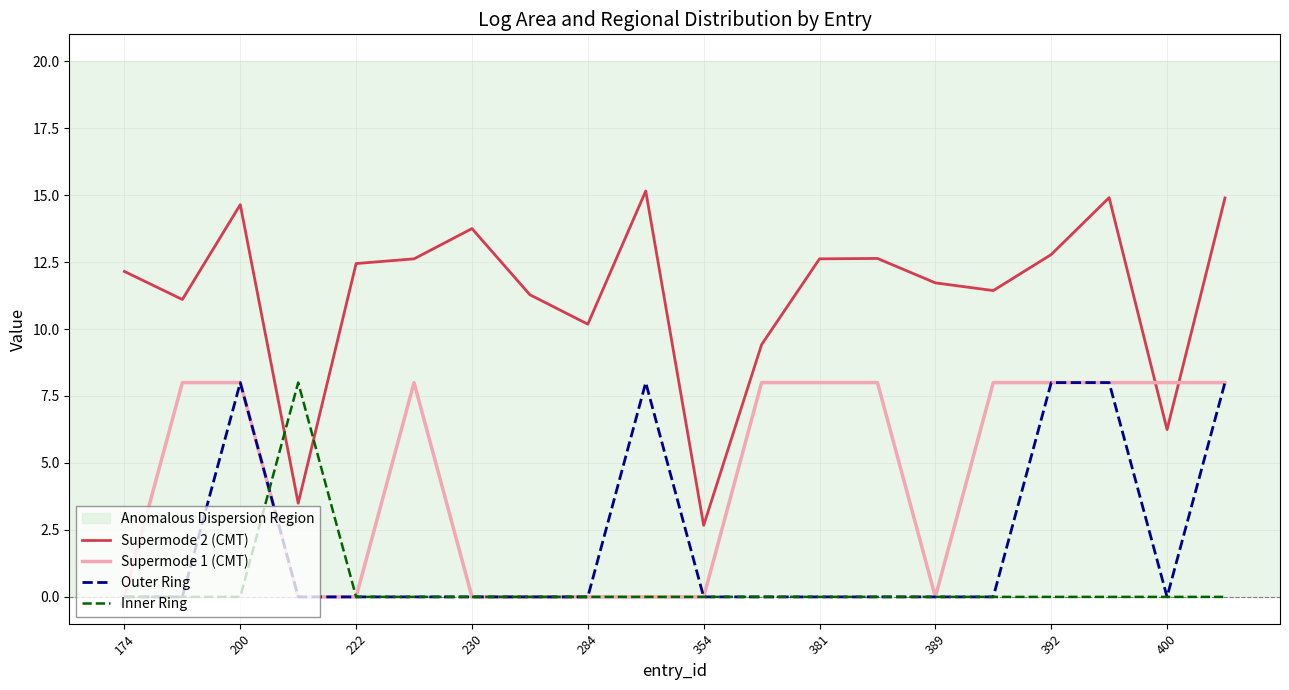

Which series has the largest range (max minus min)?

Supermode 2 (CMT)